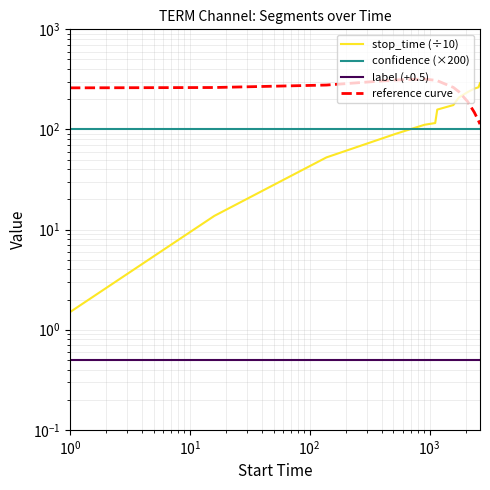

True or false: label (+0.5) has a value of 0.2 at 9.

False